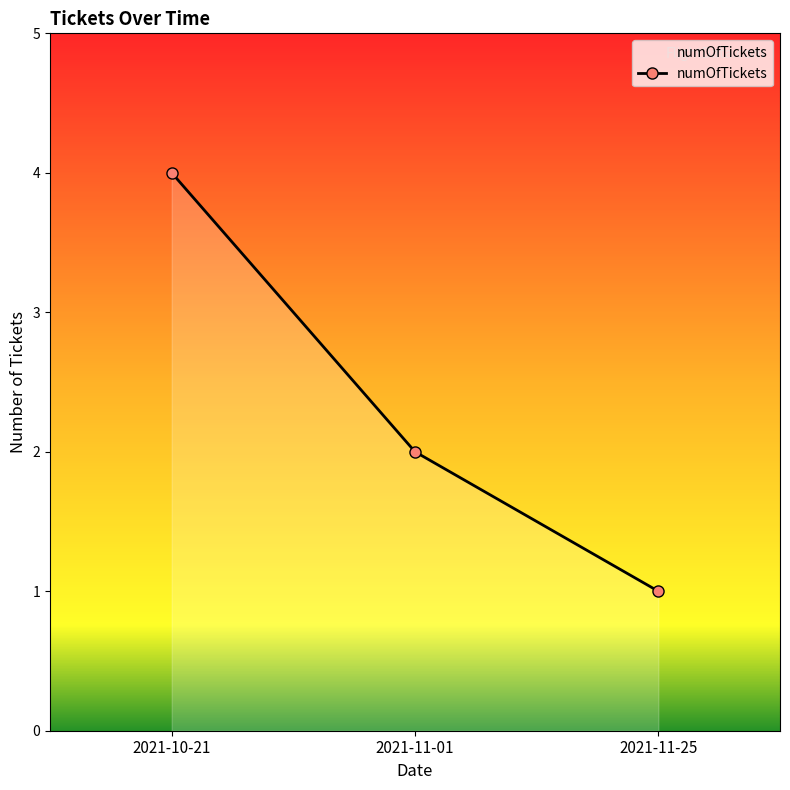

What position from the left is 2021-10-21?

1